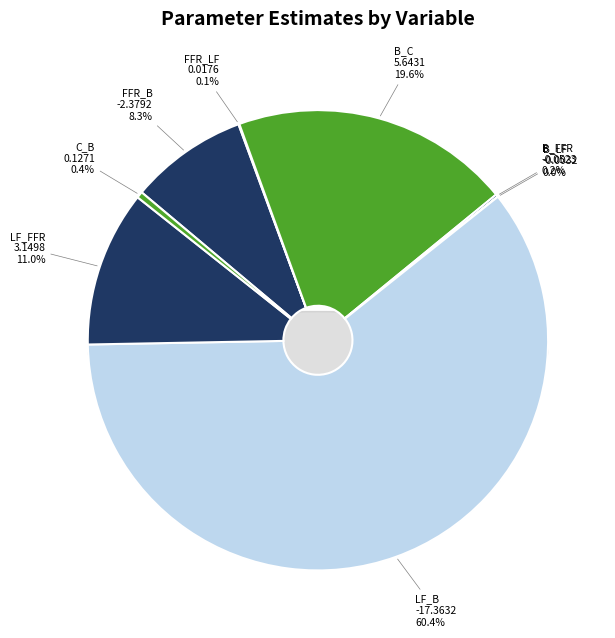

How many slices are in this pie chart?

8